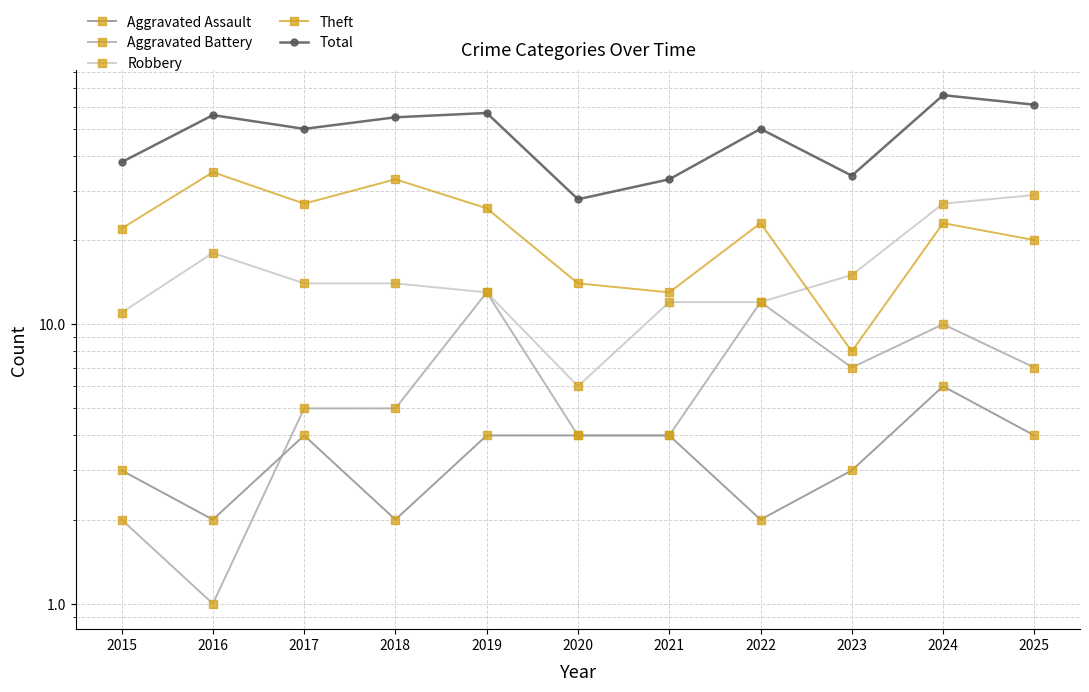

True or false: Aggravated Battery has more than 1 interior local peaks.

True